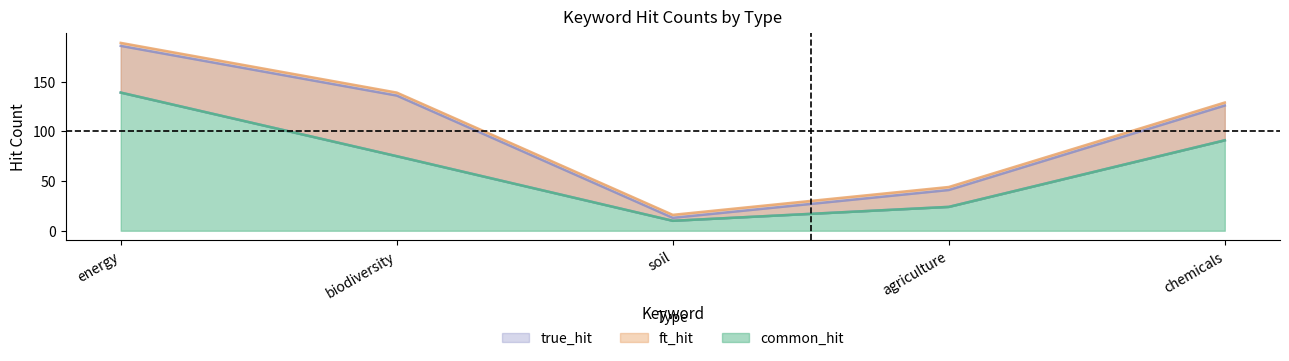

What is the label of the 4th point from the right?

biodiversity